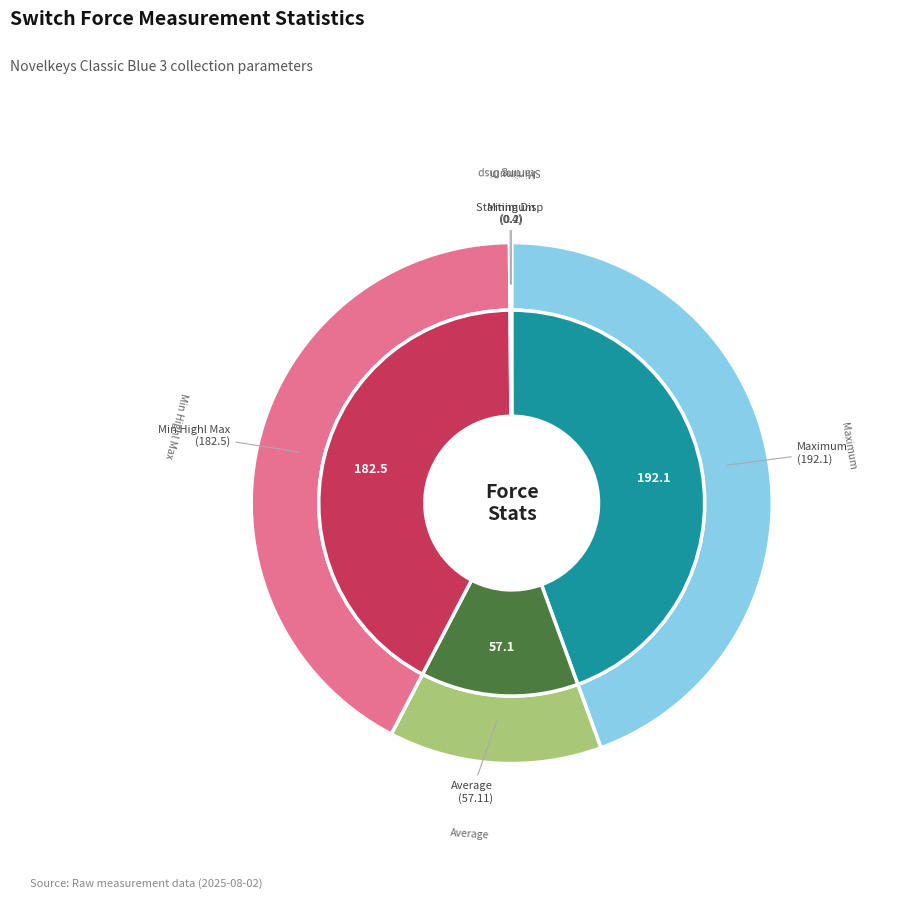

Is it true that Min Highl Max is 14% of the pie?

False